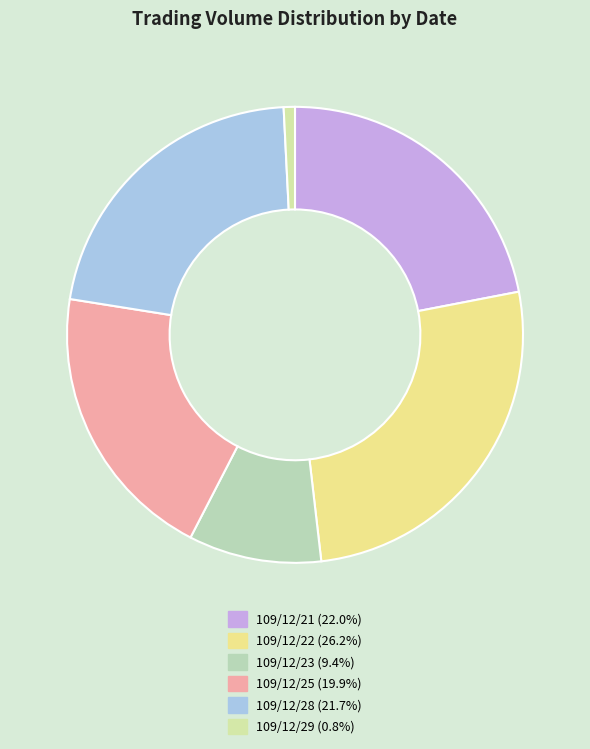

How many slices are in this pie chart?

6